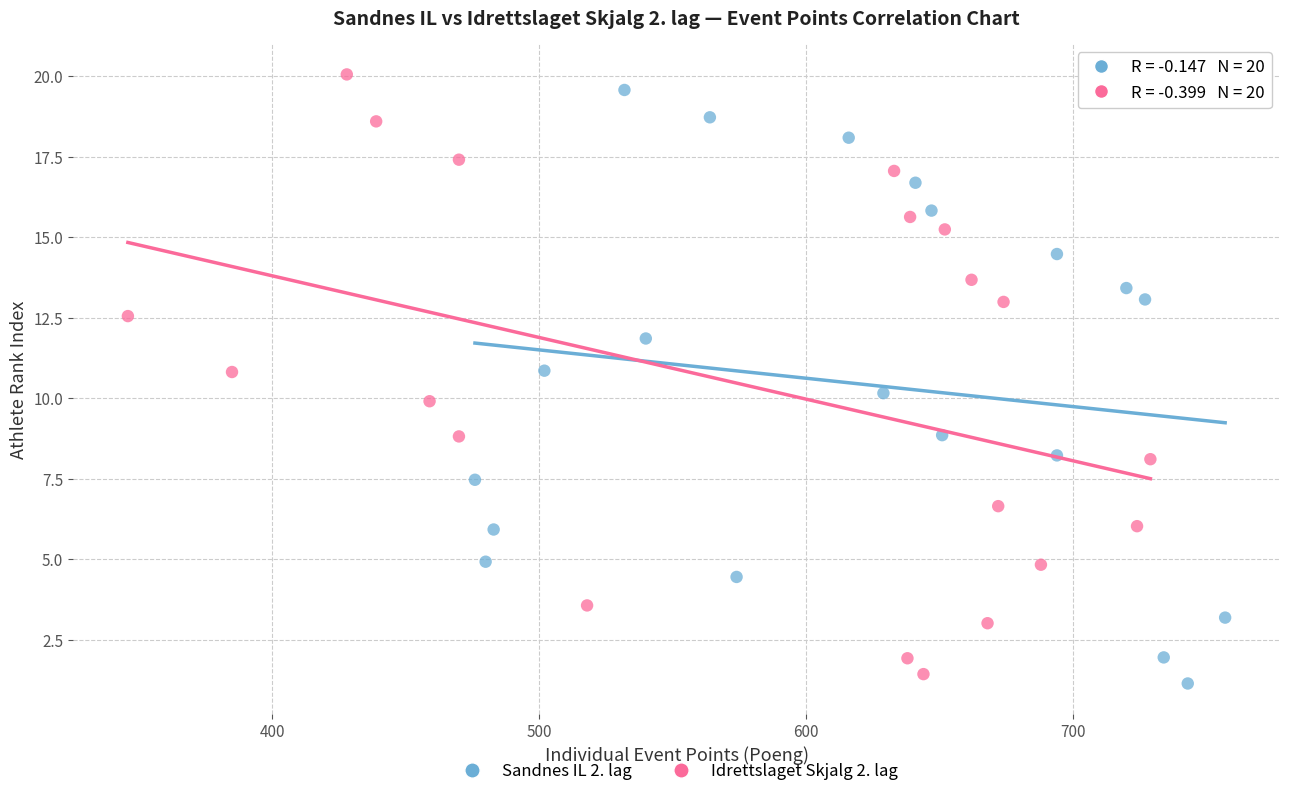

Which series has the largest Y range (max minus min)?

Idrettslaget Skjalg 2. lag